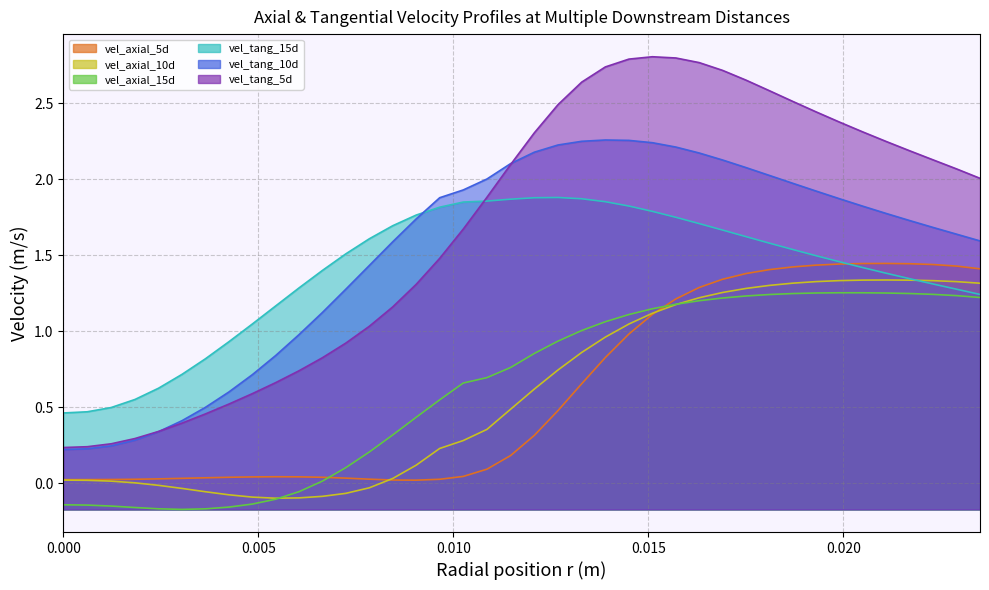

Which series has the largest total across all categories?

vel_tang_5d